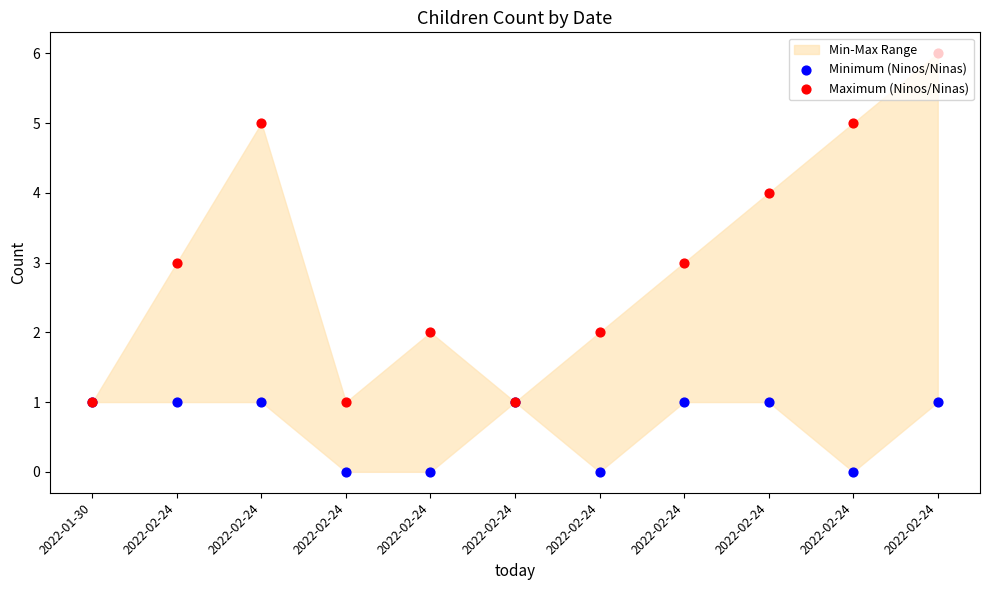

Which series has the largest total across all categories?

Maximum (Ninos/Ninas)